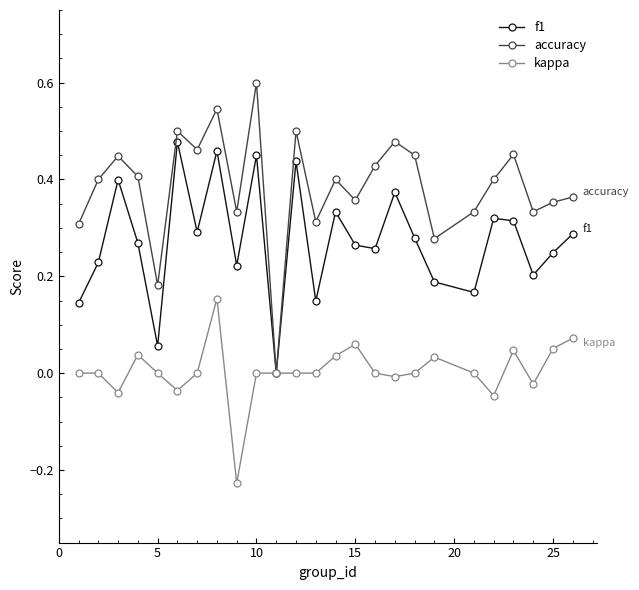

Which series has the largest total across all categories?

accuracy